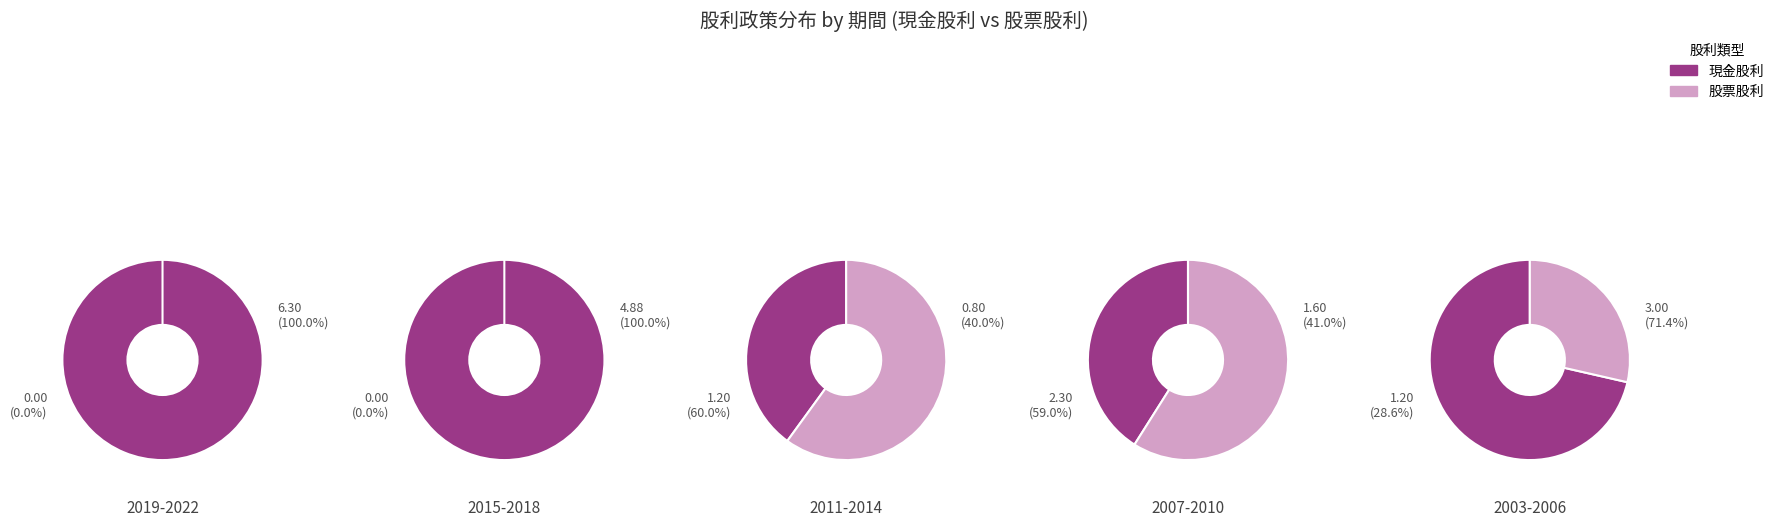

Does 2015 account for over 50% of the chart?

No